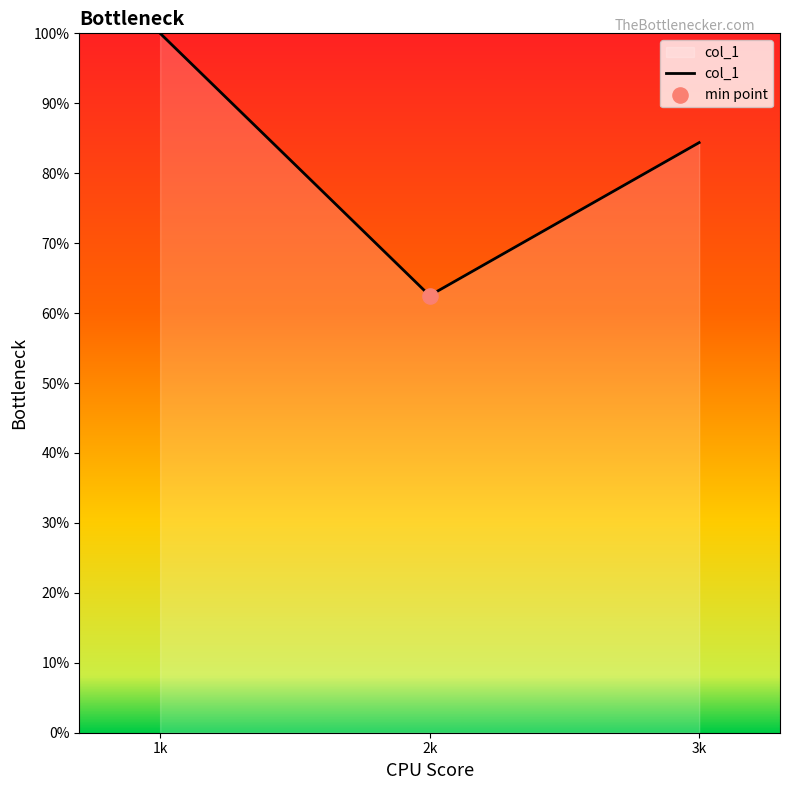

What is the ratio of the value at 1k to the value at 2k?

1.6